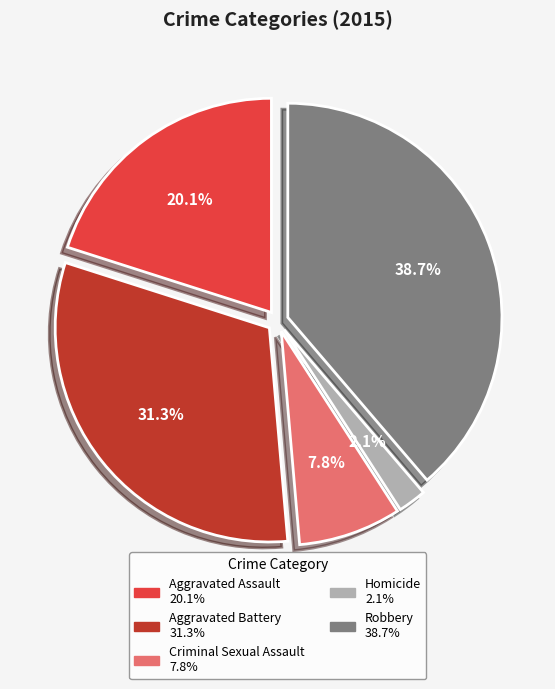

Is the sum of Robbery and Homicide greater than half?

No